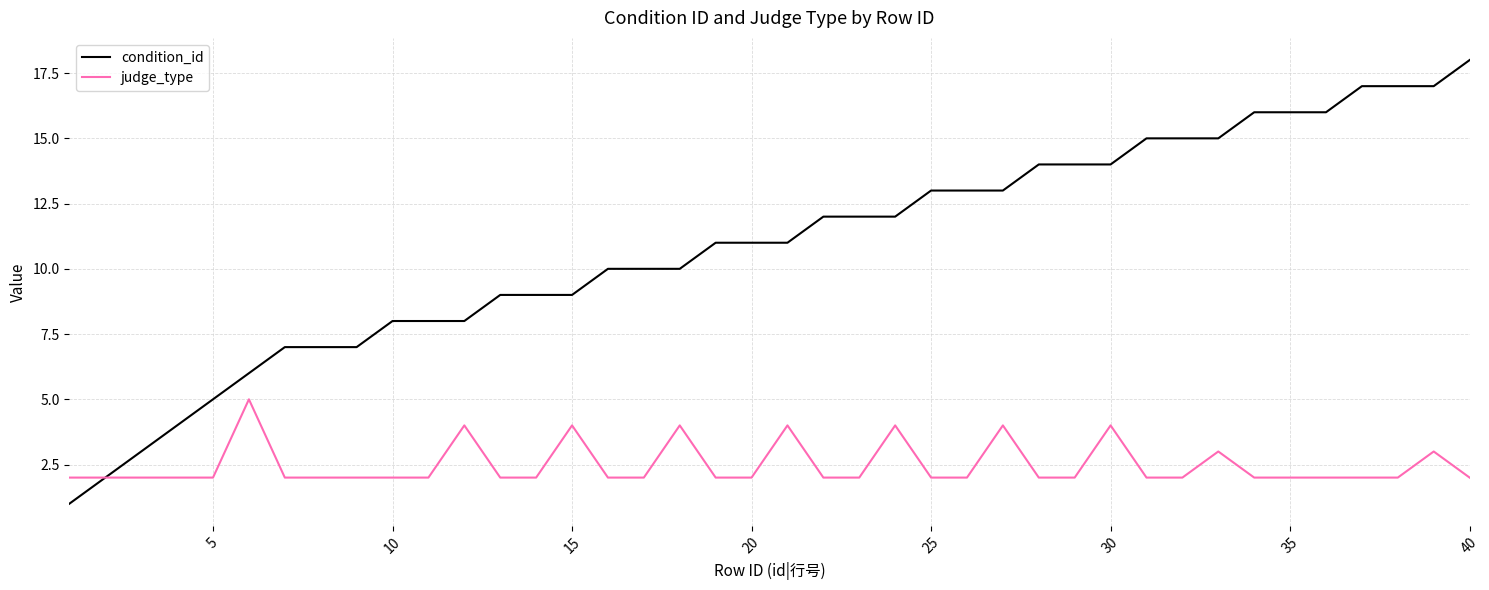

Which series has the widest spread of values?

condition_id